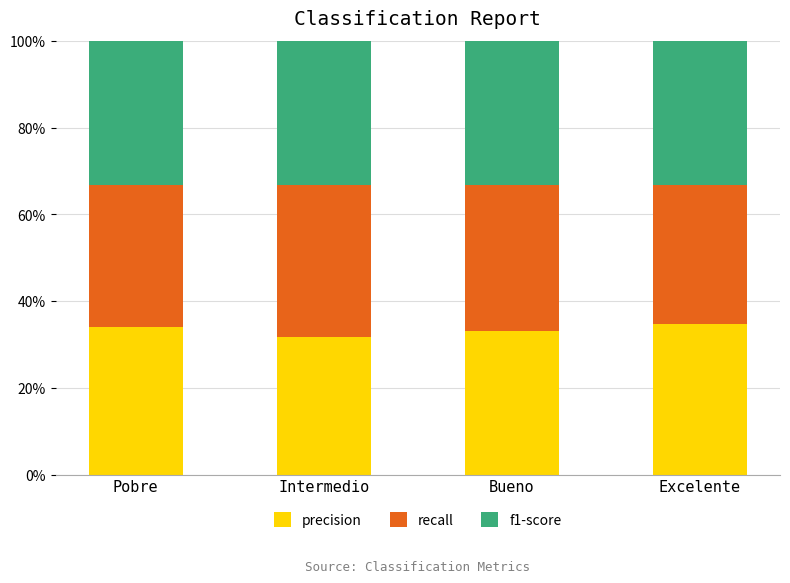

What are all the series names shown in the legend?

precision, recall, f1-score